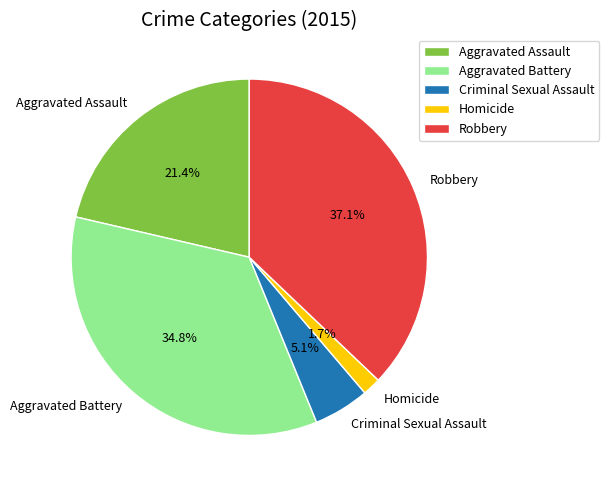

How much of the chart is everything except Aggravated Battery?

65.2%